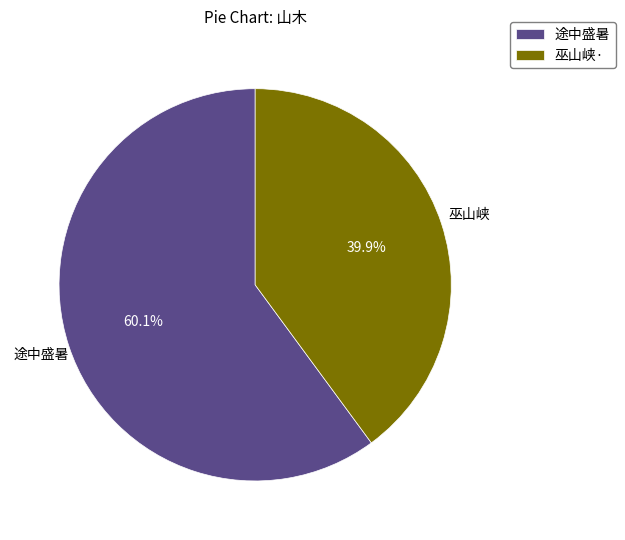

Is 途中盛暑 the majority of the pie?

Yes